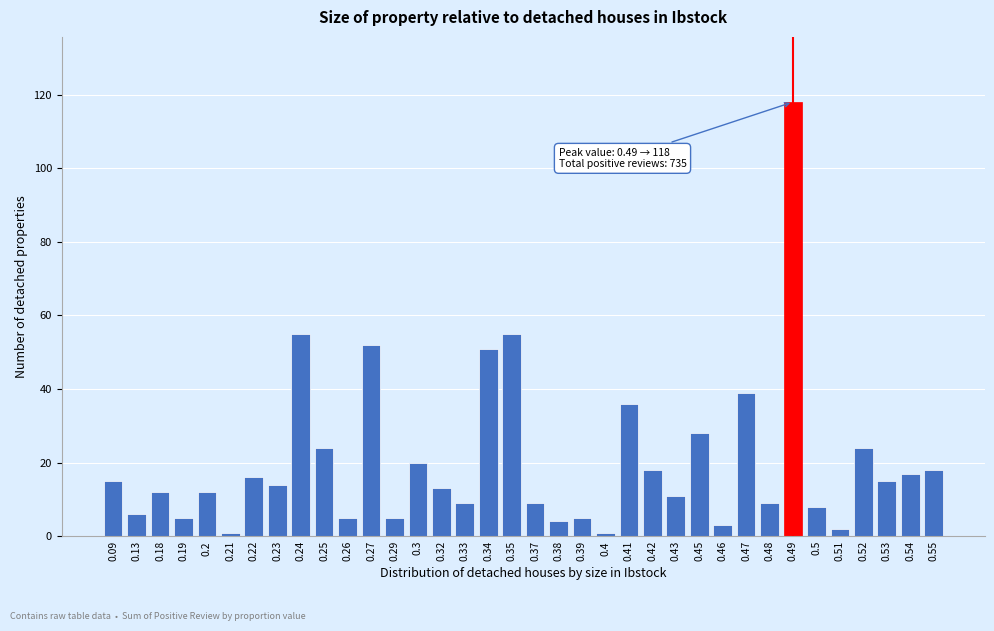

Approximately how many times larger is the value at 0.18 compared to 0.29?

2.4